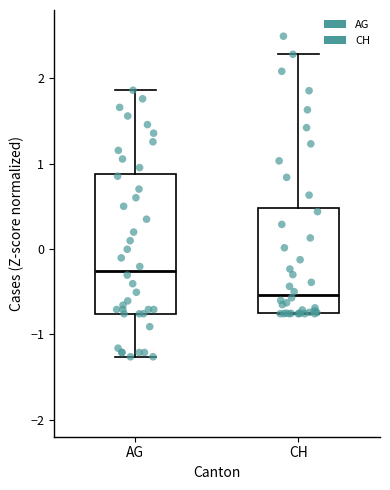

Which box's median line is the lowest?

CH